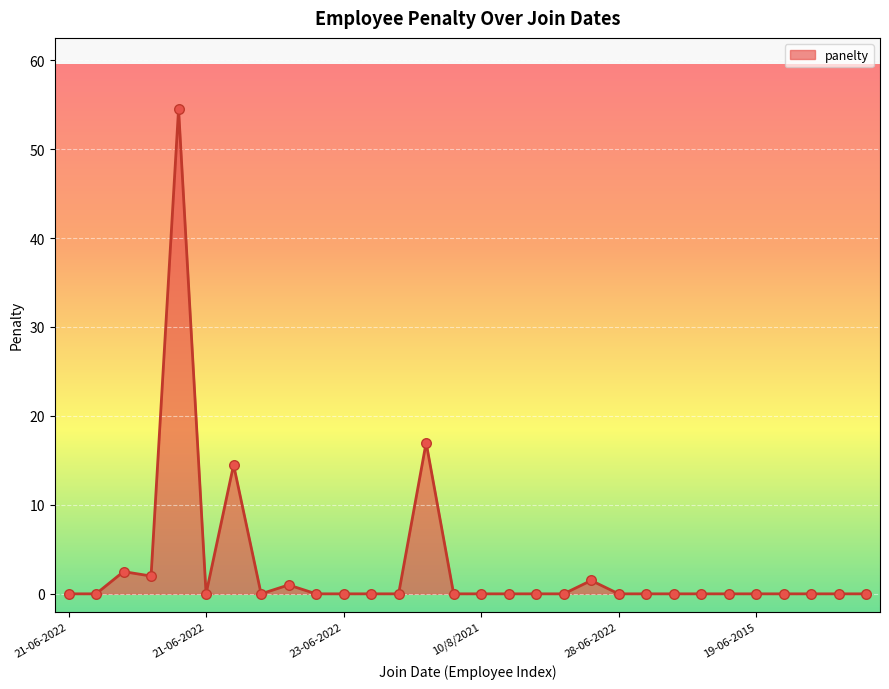

What is the maximum value shown in the chart?

54.5